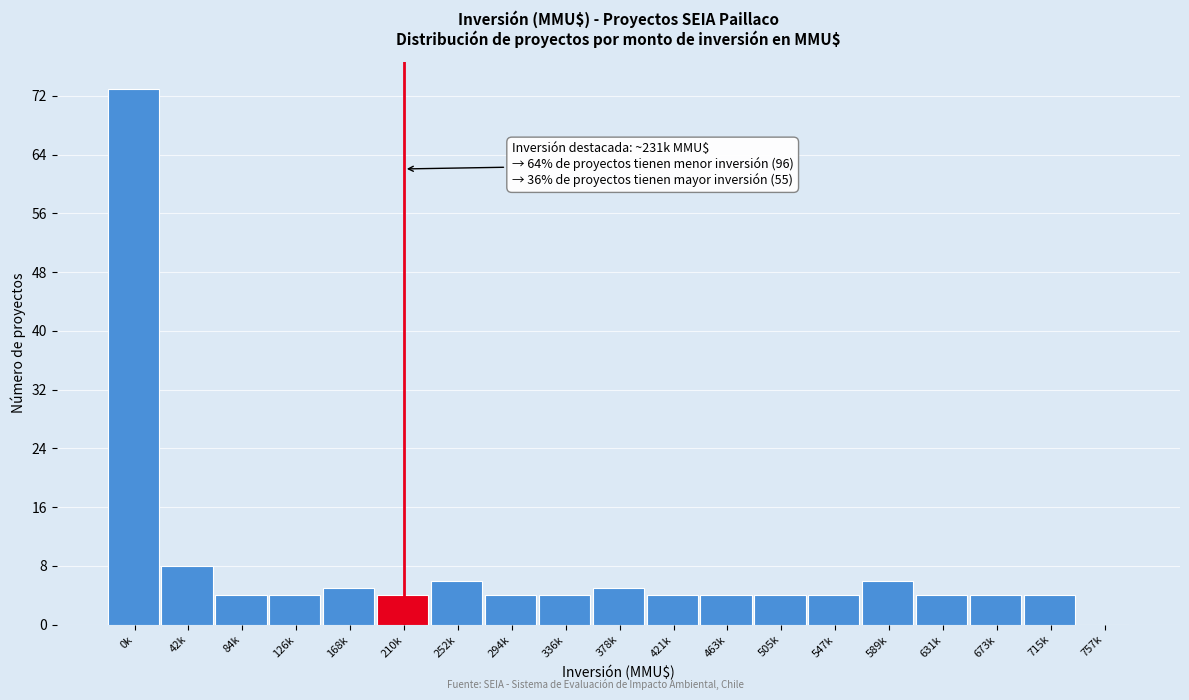

Reading left to right, what are all the values shown in this chart?

0k=73	42k=8	84k=4	126k=4	168k=5	210k=4	252k=6	294k=4	336k=4	378k=5	421k=4	463k=4	505k=4	547k=4	589k=6	631k=4	673k=4	715k=4	757k=0